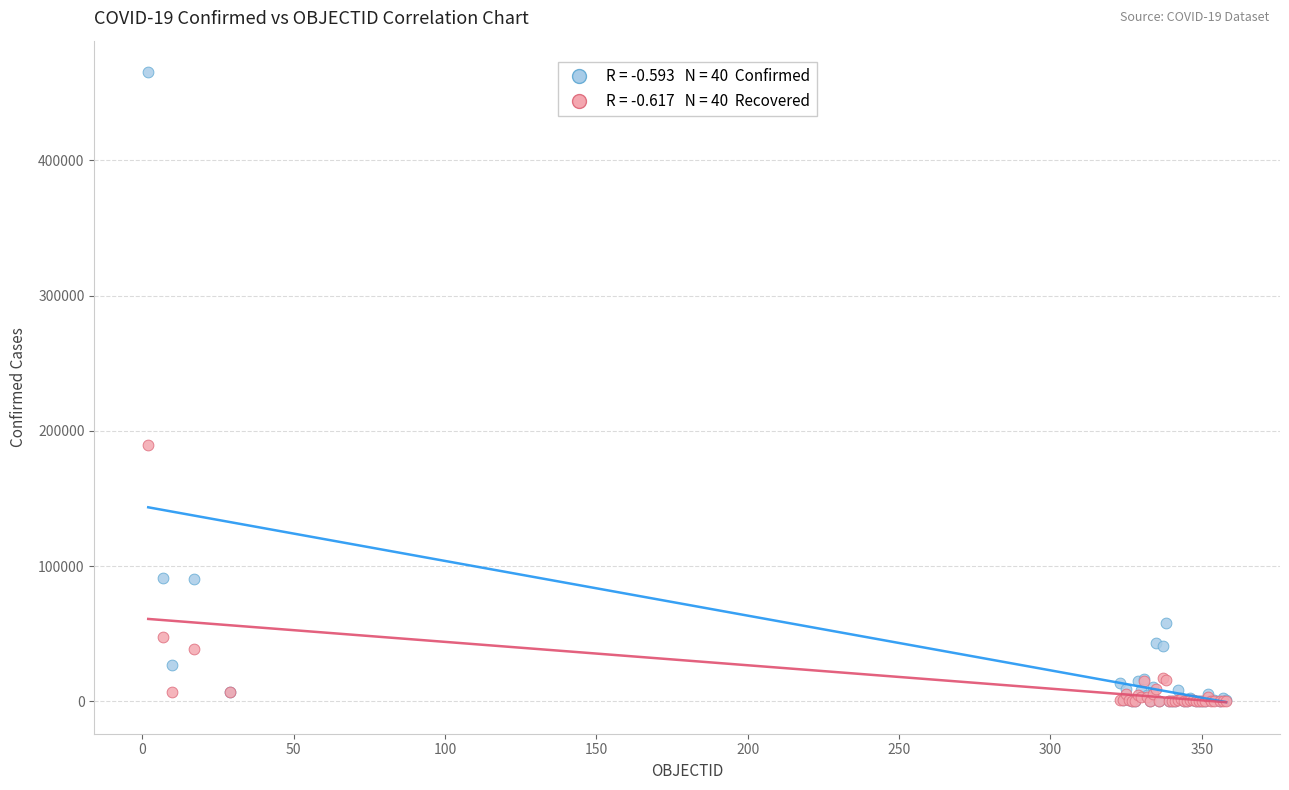

Across all series, what Y value is closest to 232586?

189476